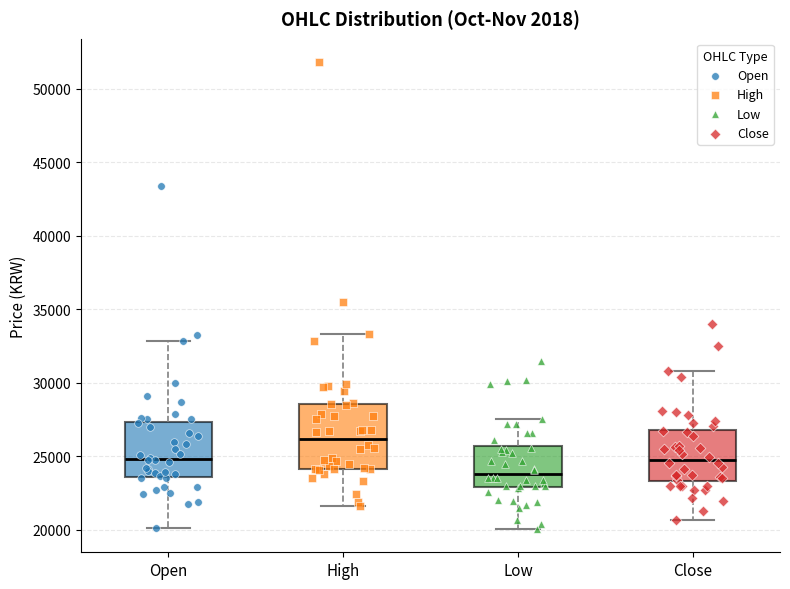

Reading left to right, read every box against the y-axis: the position of its median line, the range the box covers, and the ends of its whiskers. The values are not printed on the chart, so give them approximately, as read against the axis.

Open: median 25000, box 23500 to 27500, whiskers 20000 to 33000
High: median 26000, box 24000 to 28500, whiskers 21500 to 33500
Low: median 24000, box 23000 to 25500, whiskers 20000 to 27500
Close: median 25000, box 23500 to 27000, whiskers 20500 to 31000